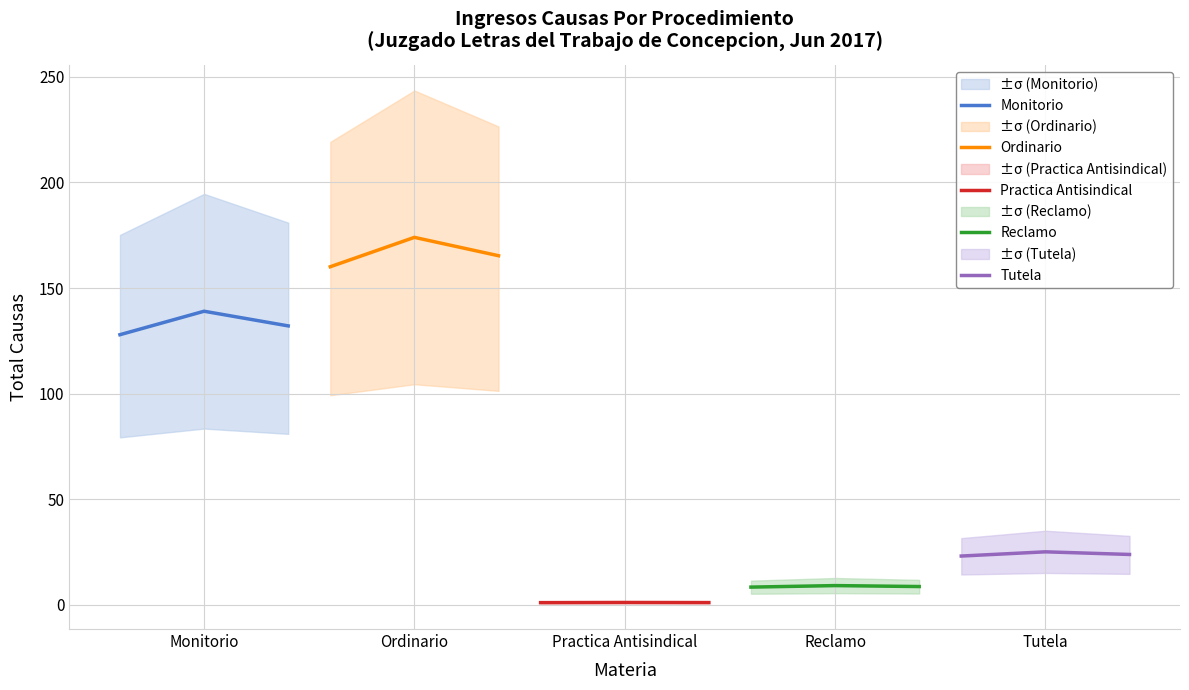

Does the chart have visible grid lines?

Yes